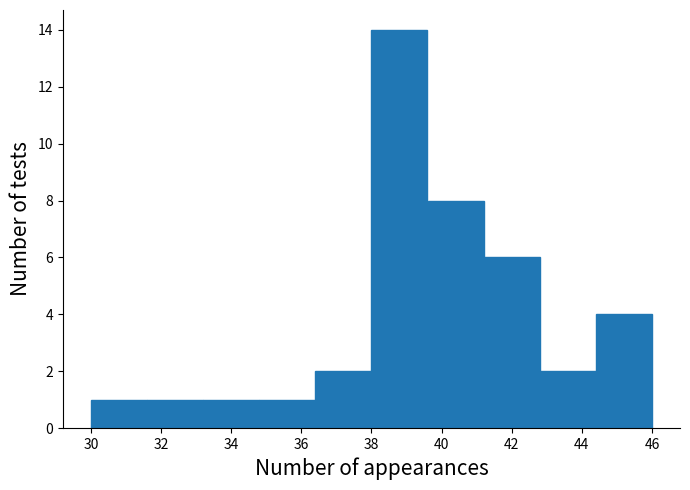

Reading left to right, transcribe this chart: for each bar, give the range it covers on the x-axis and its height. The values are not printed on the chart, so give them approximately, as read against the axis.

30.0 to 31.6: 1
31.6 to 33.2: 1
33.2 to 34.8: 1
34.8 to 36.4: 1
36.4 to 38.0: 2
38.0 to 39.6: 14
39.6 to 41.2: 8
41.2 to 42.8: 6
42.8 to 44.4: 2
44.4 to 46.0: 4